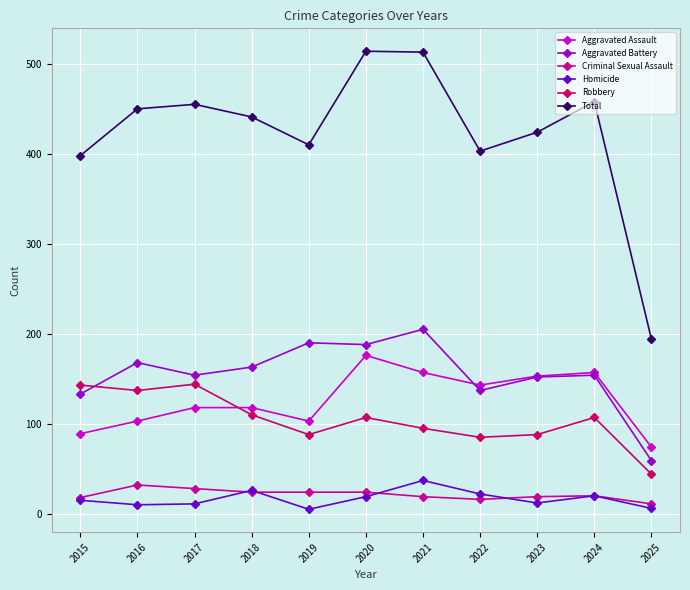

True or false: Homicide and Total cross at least once.

False